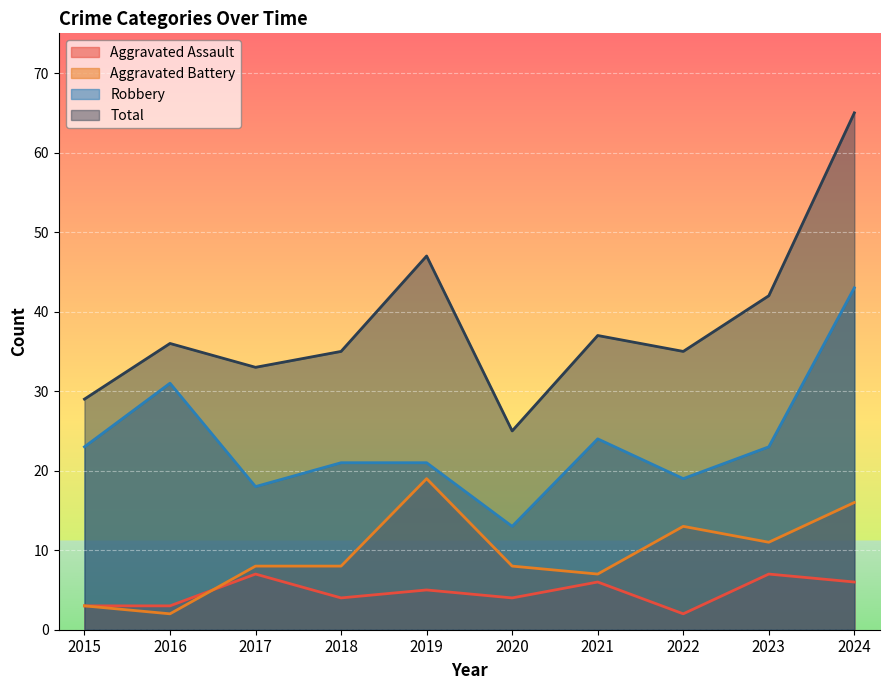

Reading left to right, transcribe all the data shown in this chart.

Aggravated Assault: 2015=3	2016=3	2017=7	2018=4	2019=5	2020=4	2021=6	2022=2	2023=7	2024=6
Aggravated Battery: 2015=3	2016=2	2017=8	2018=8	2019=19	2020=8	2021=7	2022=13	2023=11	2024=16
Robbery: 2015=23	2016=31	2017=18	2018=21	2019=21	2020=13	2021=24	2022=19	2023=23	2024=43
Total: 2015=29	2016=36	2017=33	2018=35	2019=47	2020=25	2021=37	2022=35	2023=42	2024=65